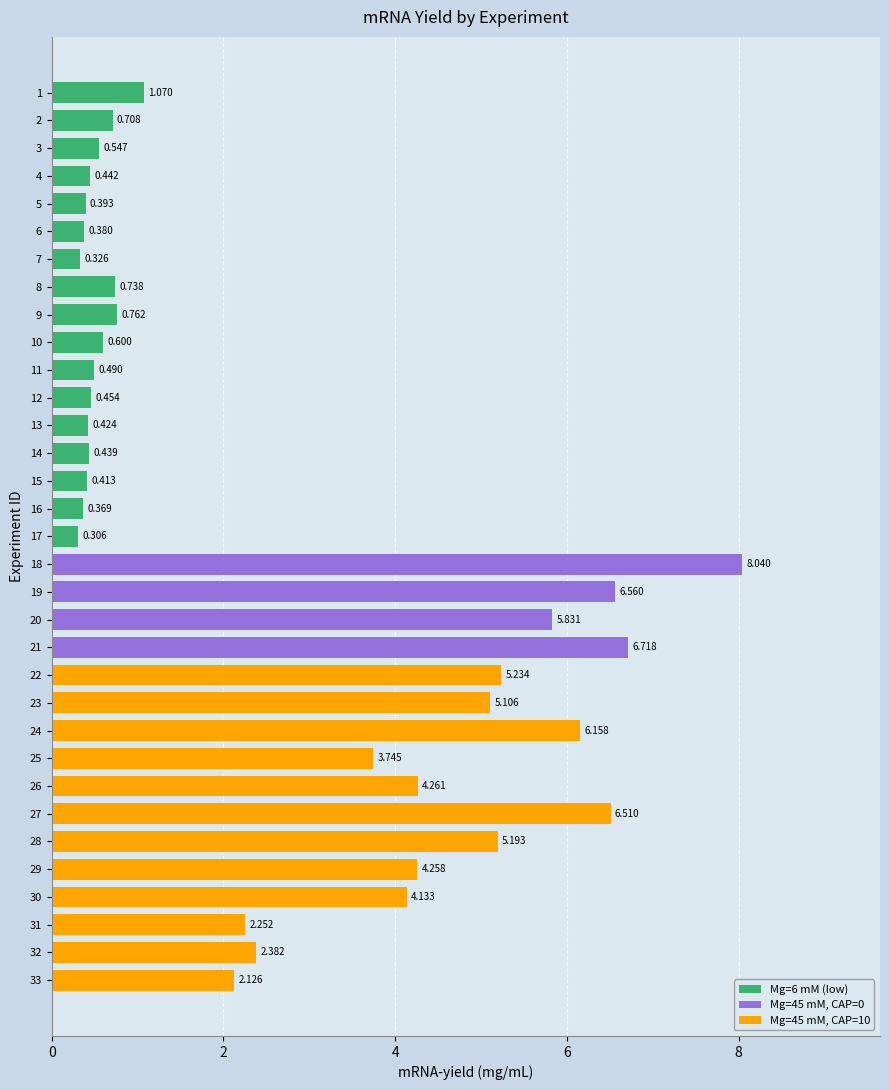

True or false: the data shows 1.9 at 19.

False